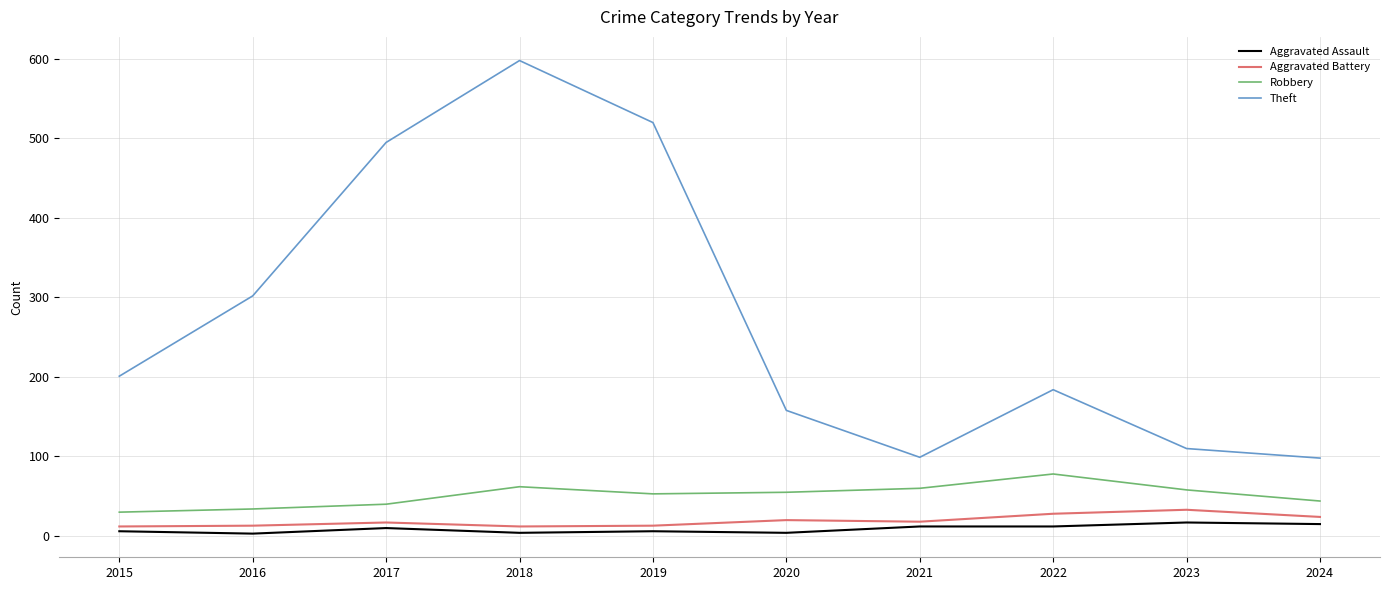

What is the sum of the Theft values at 2017 and 2023?

605